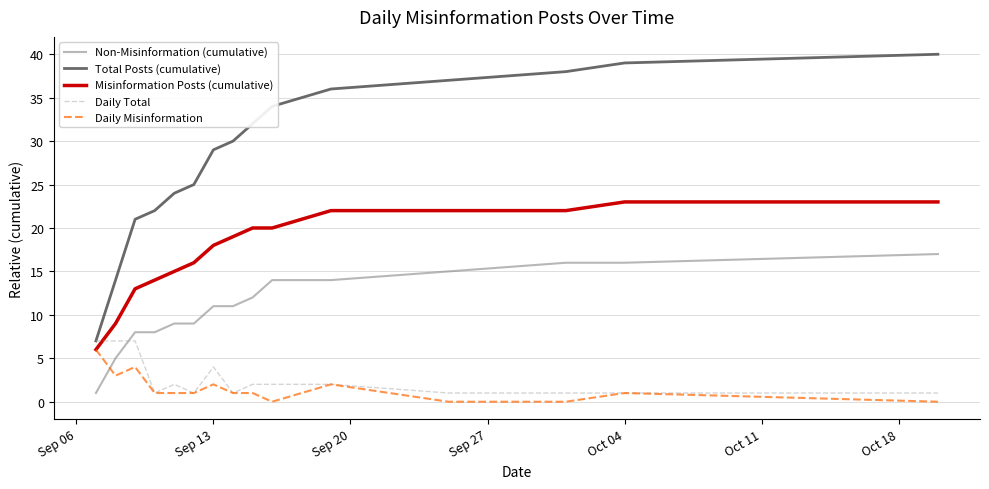

What is the maximum value shown in the chart?

40